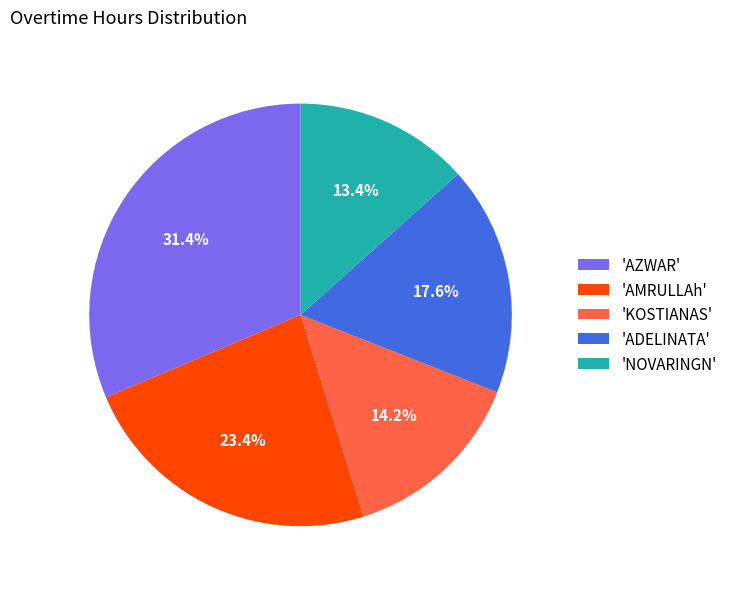

Approximately how many times larger is the value at 'NOVARINGN' compared to 'ADELINATA'?

0.8